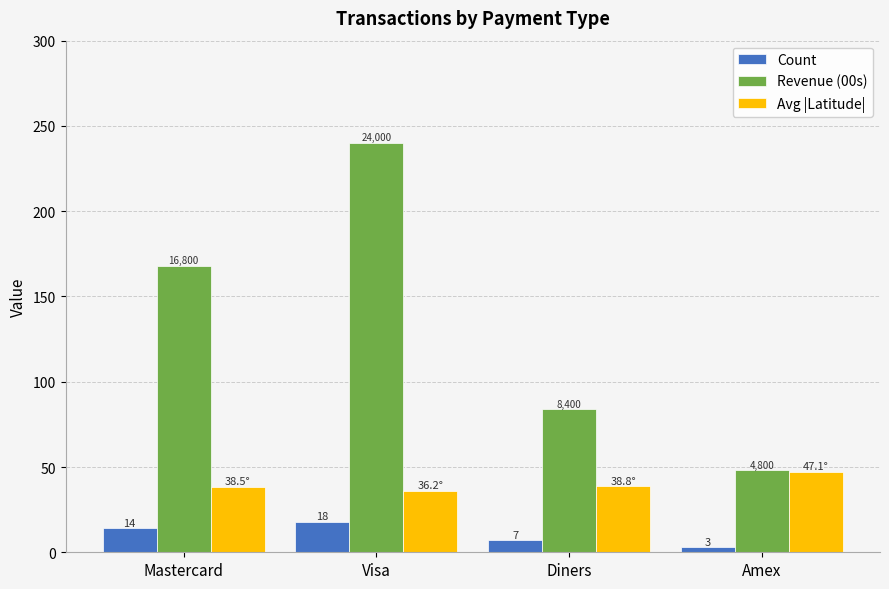

What is the sum of the Count values at Visa and Mastercard?

32.0